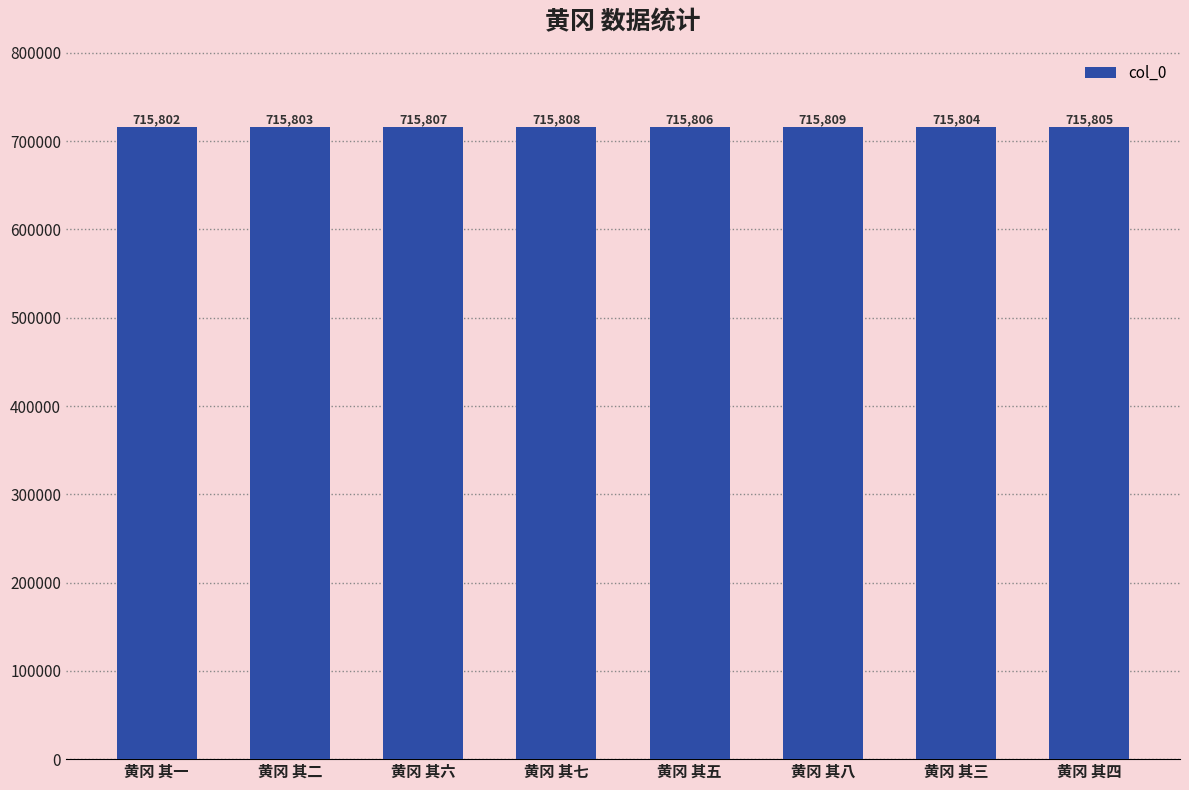

What is the smallest value displayed?

715802